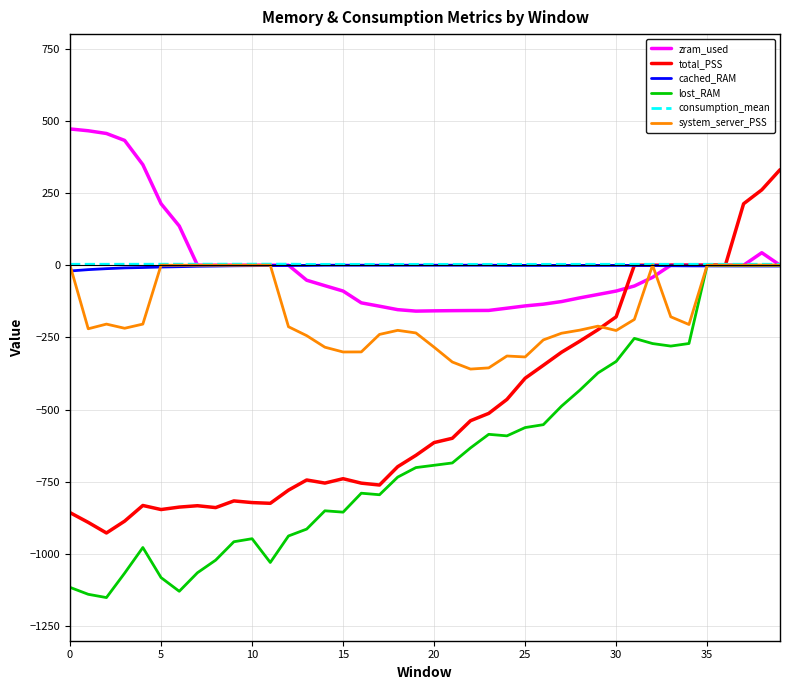

What is the maximum value for zram_used?

471.7